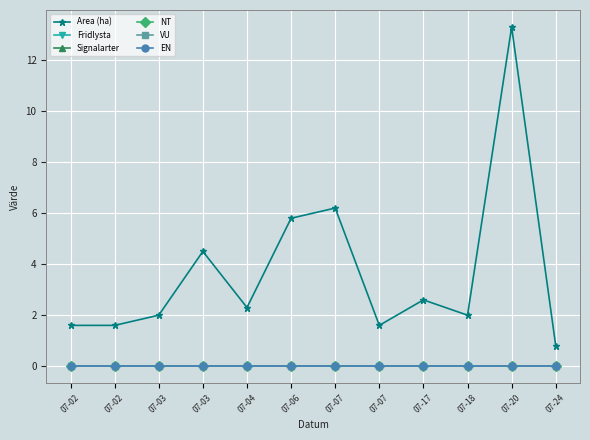

List the series in order of their peak value, lowest first.

Fridlysta, Signalarter, NT, VU, EN, Area (ha)